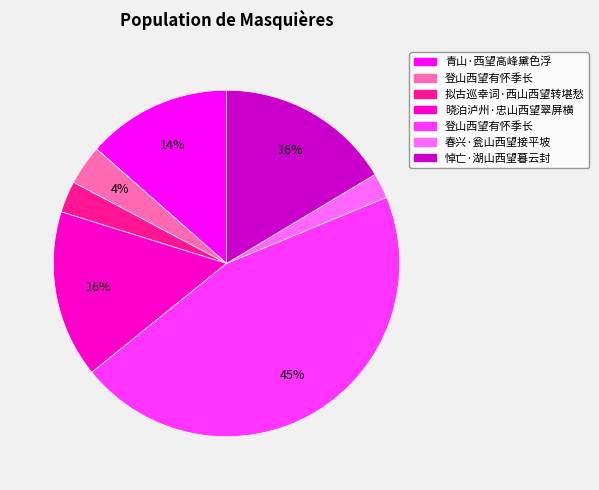

To the nearest percent, what is the difference between the largest and smallest slice percentages?

43%